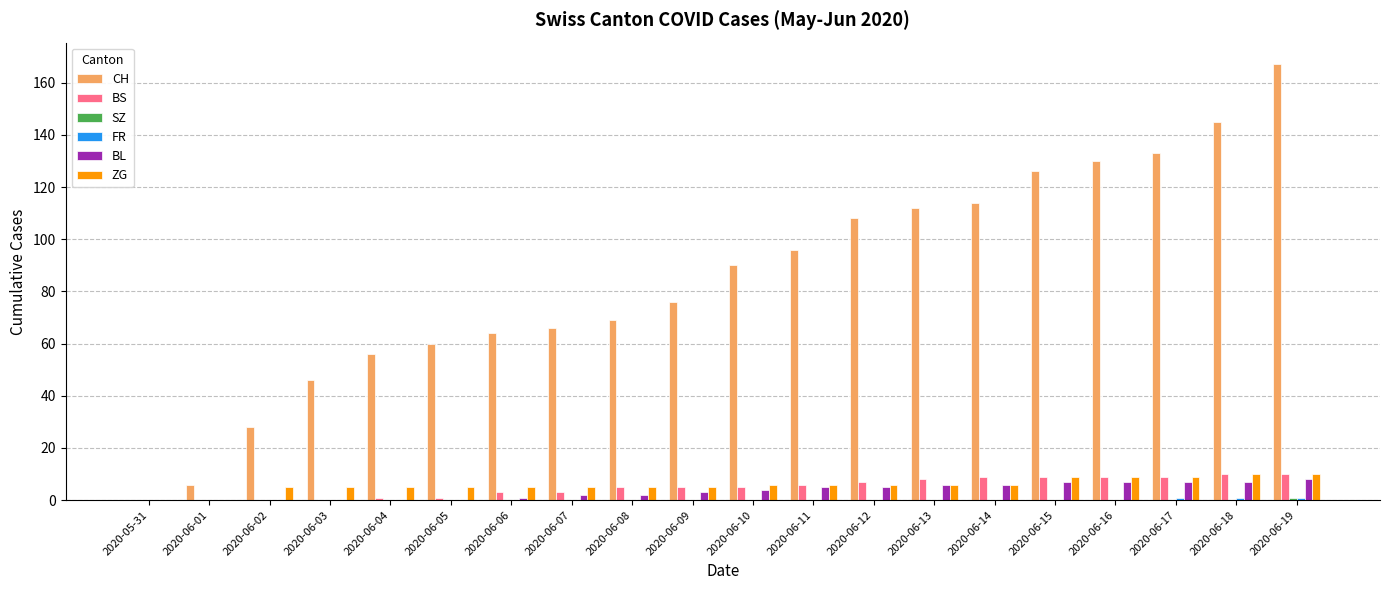

Which series changed the most between 2020-06-07 and 2020-06-15?

CH